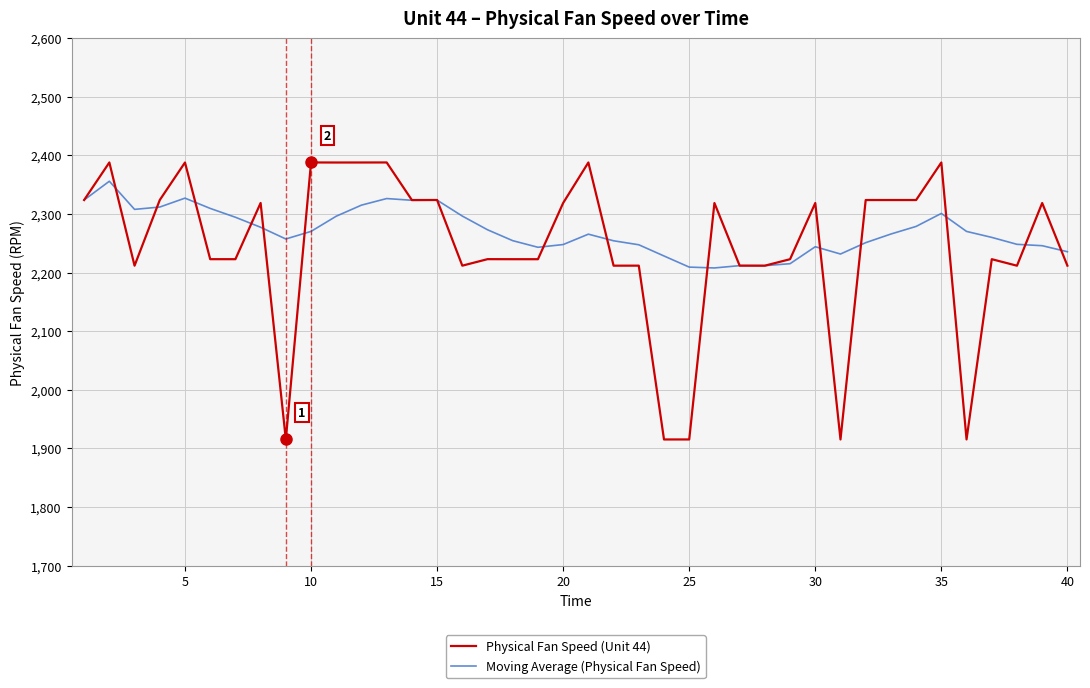

What is the lowest value of the Moving Average (Physical Fan Speed) series?

2208.1